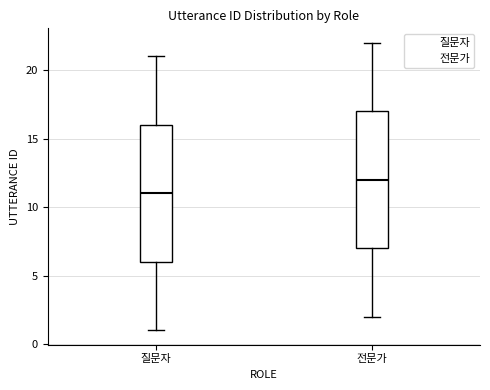

Reading left to right, transcribe this box plot: for each box, give where its median line is, the range the box spans, and where its two whiskers end, as read against the y-axis. The values are not printed on the chart, so give them approximately, as read against the axis.

질문자: median 11, box 6 to 16, whiskers 1 to 21
전문가: median 12, box 7 to 17, whiskers 2 to 22